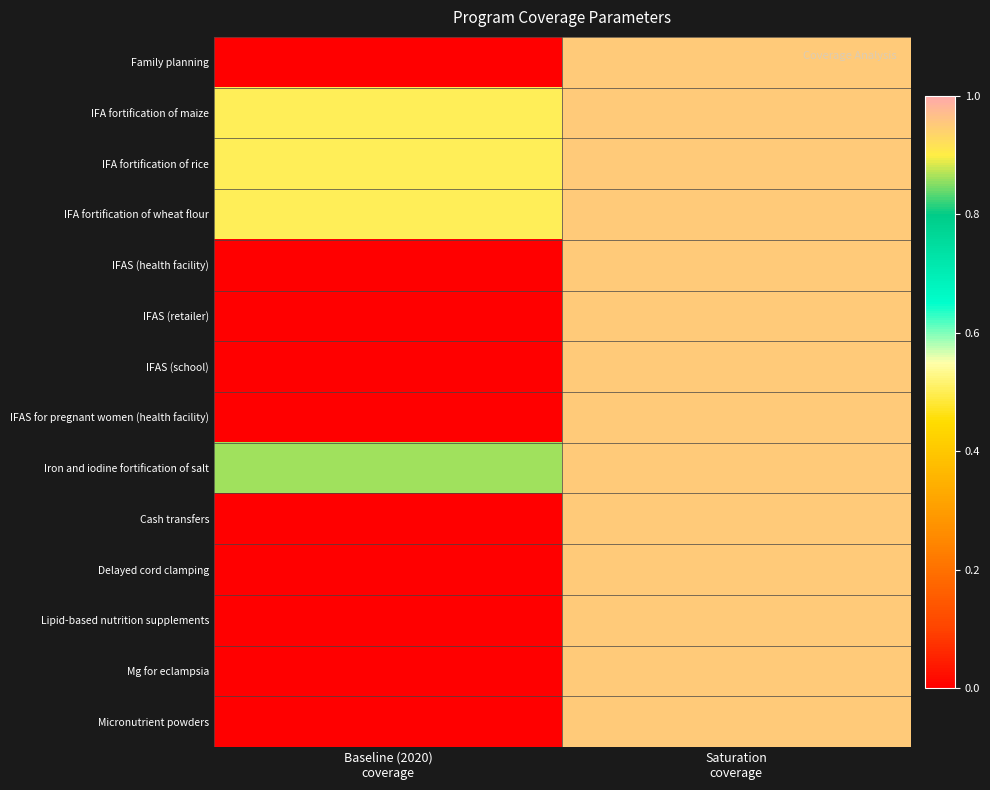

At which category does the chart reach its peak across all series?

Saturation
coverage